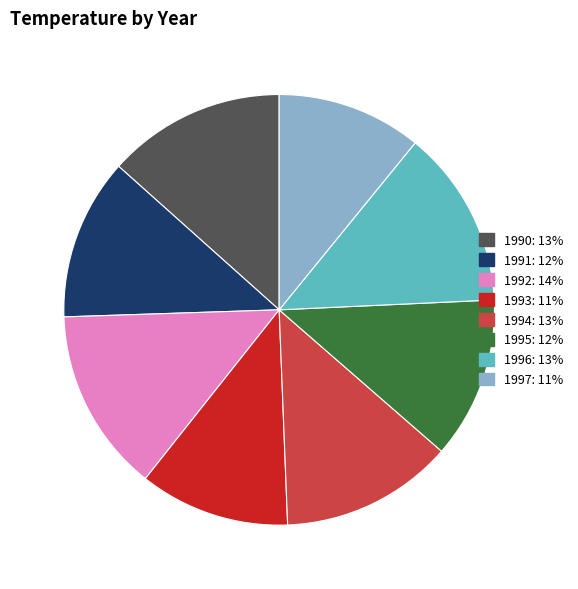

Does 1995 represent more than half of the total?

No